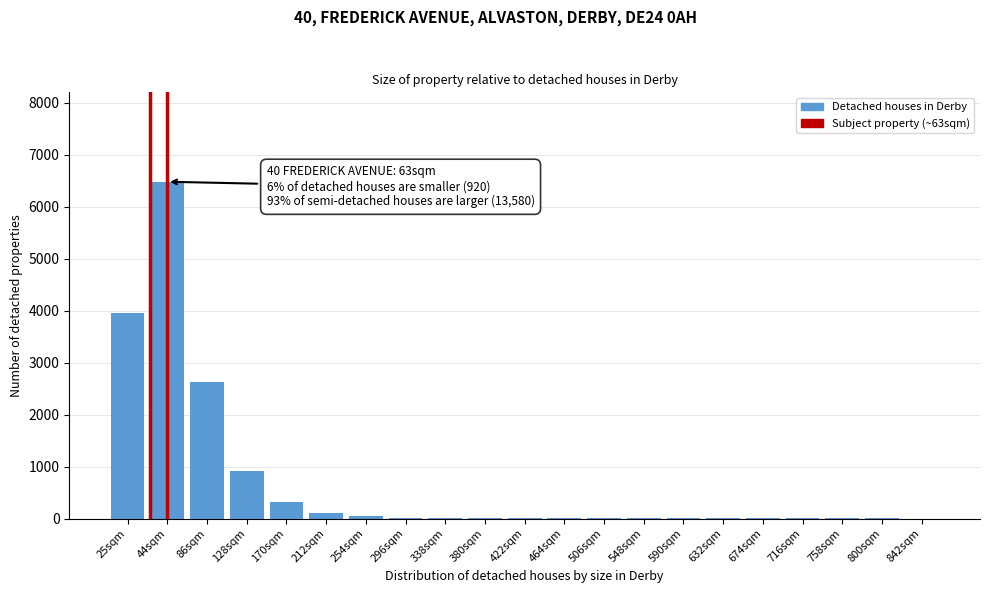

Which label corresponds to the largest value in the chart?

44sqm